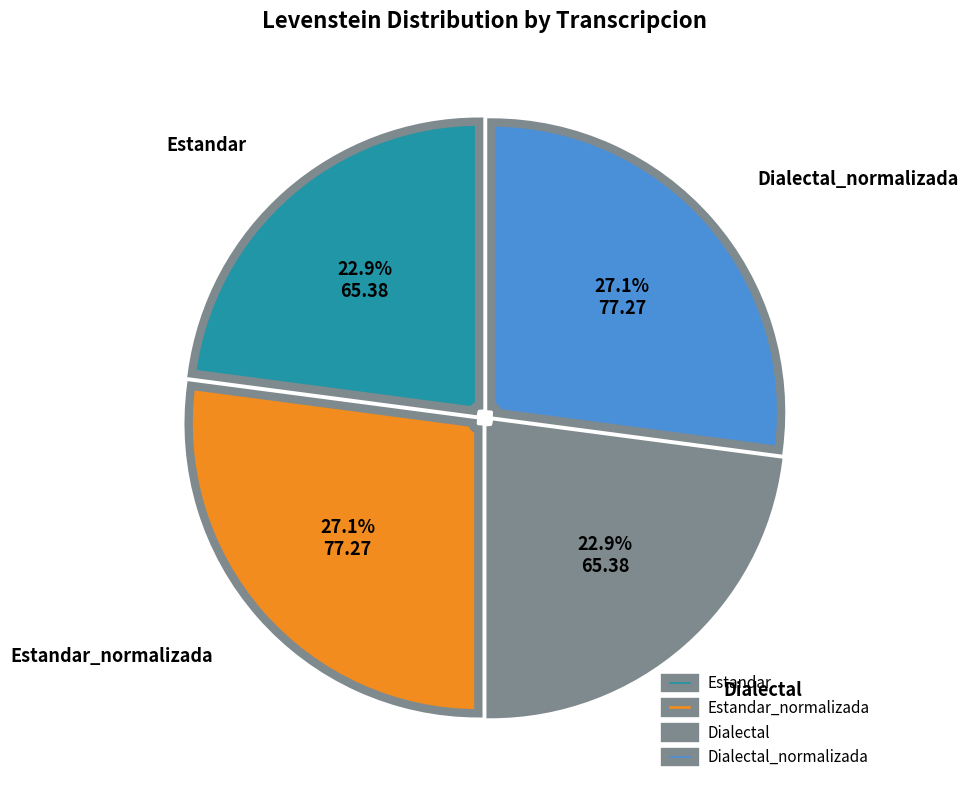

Does any single category account for the majority?

No